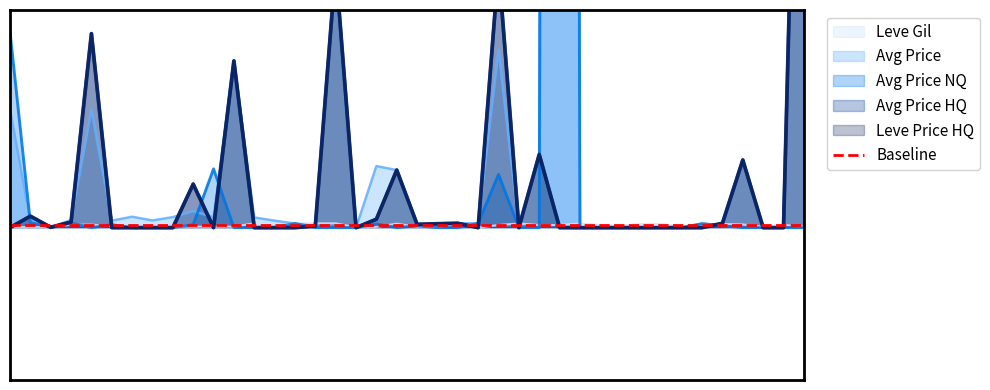

What is the difference between the maximum and minimum values in the LevePriceHQ series?

36.0